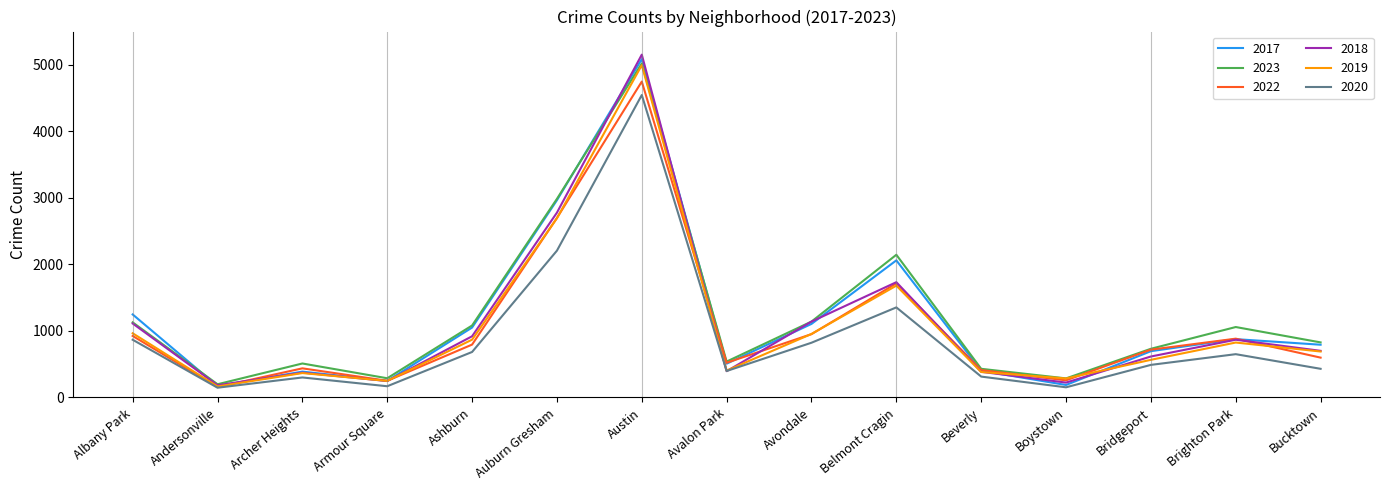

Does the chart display data point markers on the line(s)?

No